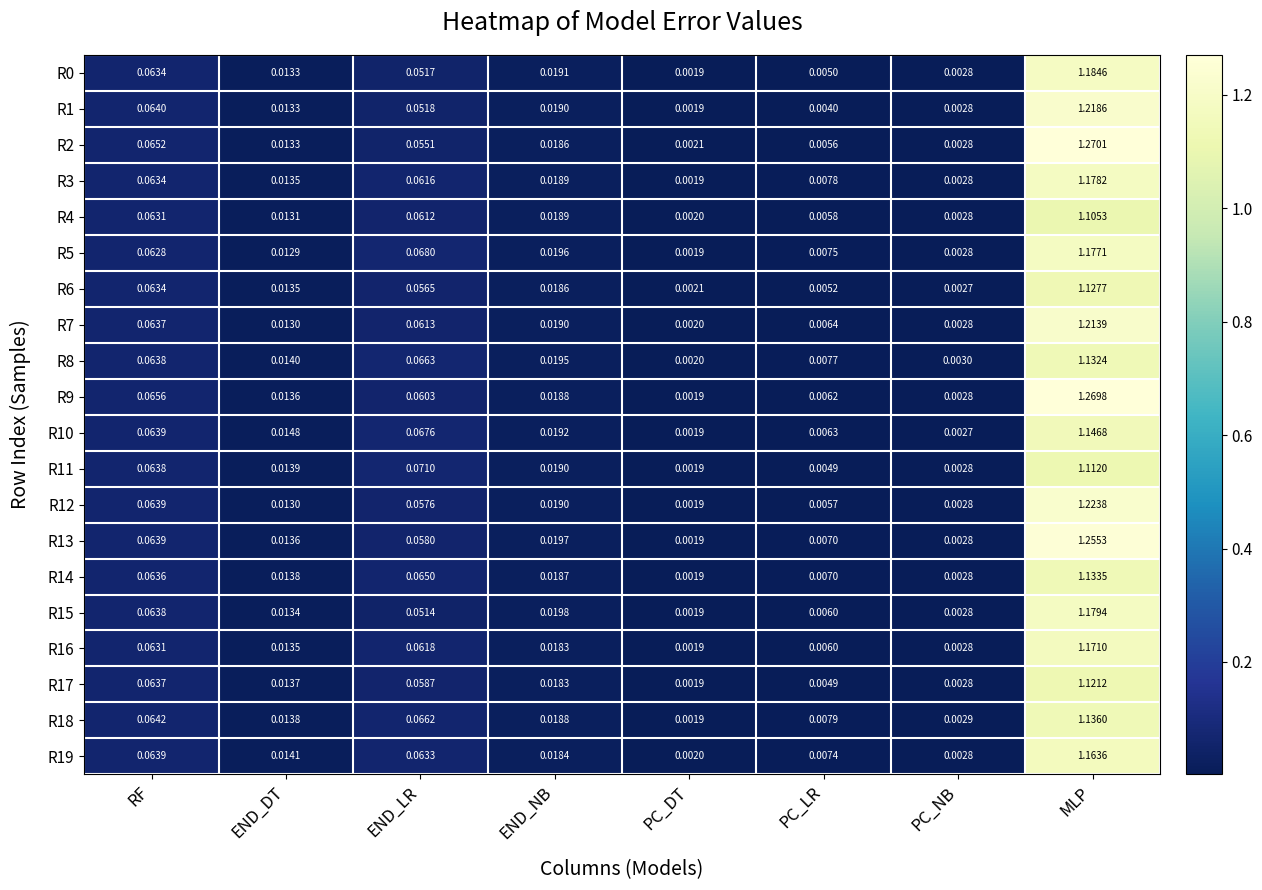

Which series has the widest spread of values?

R2